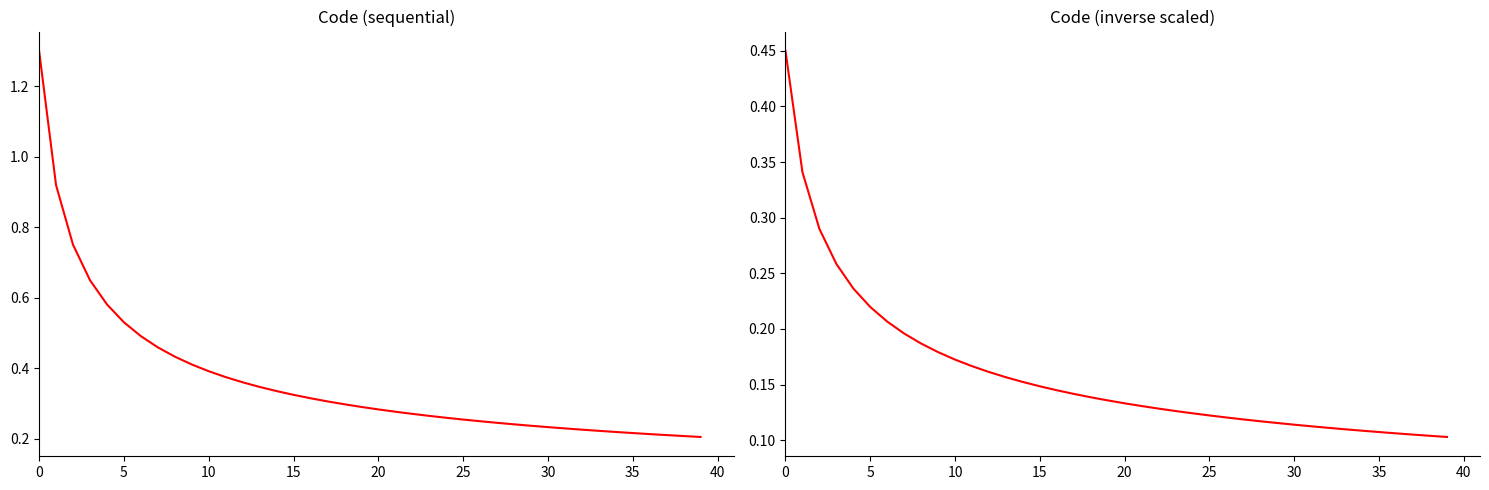

Reading left to right, transcribe all the data shown in this chart.

Code: 1.3	0.9	0.8	0.7	0.6	0.5	0.5	0.5	0.4	0.4	0.4	0.4	0.4	0.3	0.3	0.3	0.3	0.3	0.3	0.3	0.3	0.3	0.3	0.3	0.3	0.3	0.3	0.2	0.2	0.2	0.2	0.2	0.2	0.2	0.2	0.2	0.2	0.2	0.2	0.2
Code (inverse scaled): 0.5	0.3	0.3	0.3	0.2	0.2	0.2	0.2	0.2	0.2	0.2	0.2	0.2	0.2	0.2	0.1	0.1	0.1	0.1	0.1	0.1	0.1	0.1	0.1	0.1	0.1	0.1	0.1	0.1	0.1	0.1	0.1	0.1	0.1	0.1	0.1	0.1	0.1	0.1	0.1